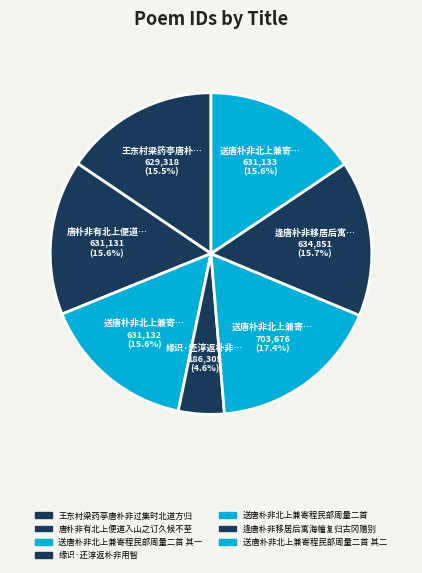

Which category has the smallest portion of the pie?

缘识·还淳返朴非用智